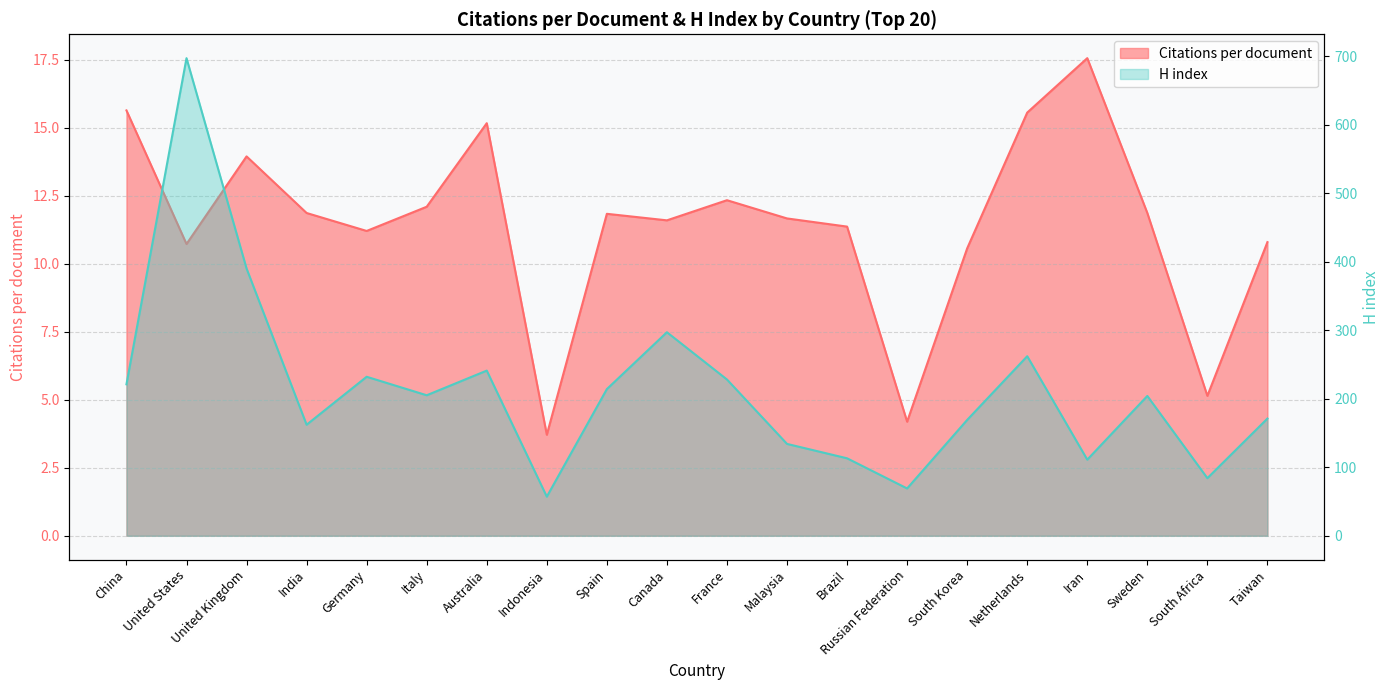

Reading left to right, extract all data points from this chart.

Citations per document: China=15.6	United States=10.7	United Kingdom=13.9	India=11.9	Germany=11.2	Italy=12.1	Australia=15.2	Indonesia=3.7	Spain=11.8	Canada=11.6	France=12.3	Malaysia=11.7	Brazil=11.4	Russian Federation=4.2	South Korea=10.6	Netherlands=15.6	Iran=17.6	Sweden=11.9	South Africa=5.1	Taiwan=10.8
H index: China=221.0	United States=697.0	United Kingdom=390.0	India=162.0	Germany=232.0	Italy=205.0	Australia=241.0	Indonesia=57.0	Spain=214.0	Canada=297.0	France=228.0	Malaysia=134.0	Brazil=113.0	Russian Federation=69.0	South Korea=169.0	Netherlands=262.0	Iran=111.0	Sweden=204.0	South Africa=84.0	Taiwan=171.0